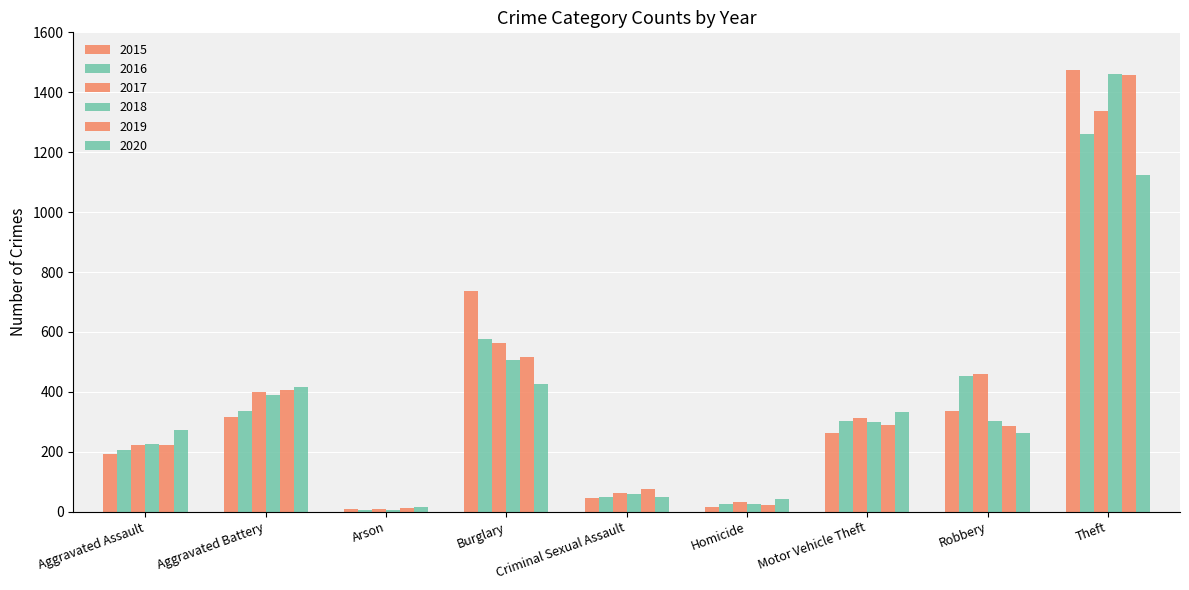

What is the sum of all 2020 values?

2941